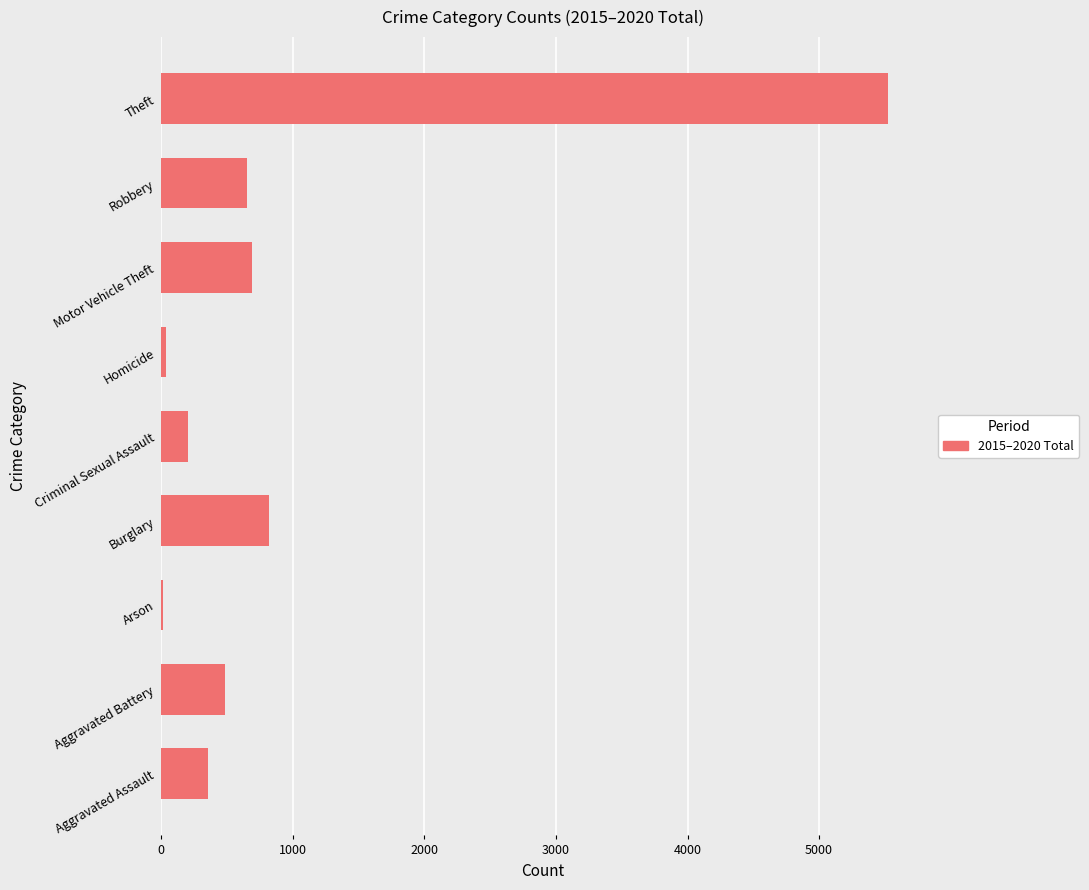

True or false: the data shows 927 at Robbery.

False